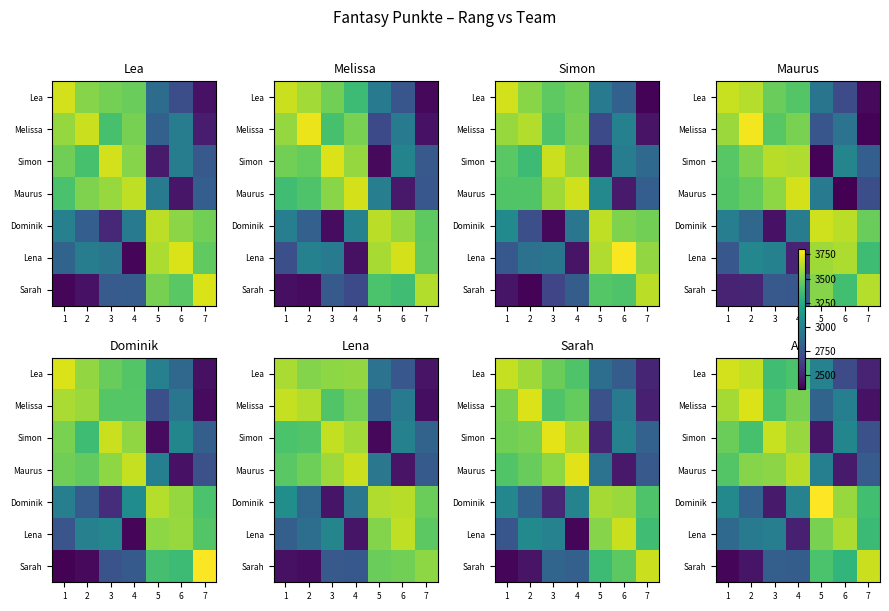

How many categories are shown in the chart?

7